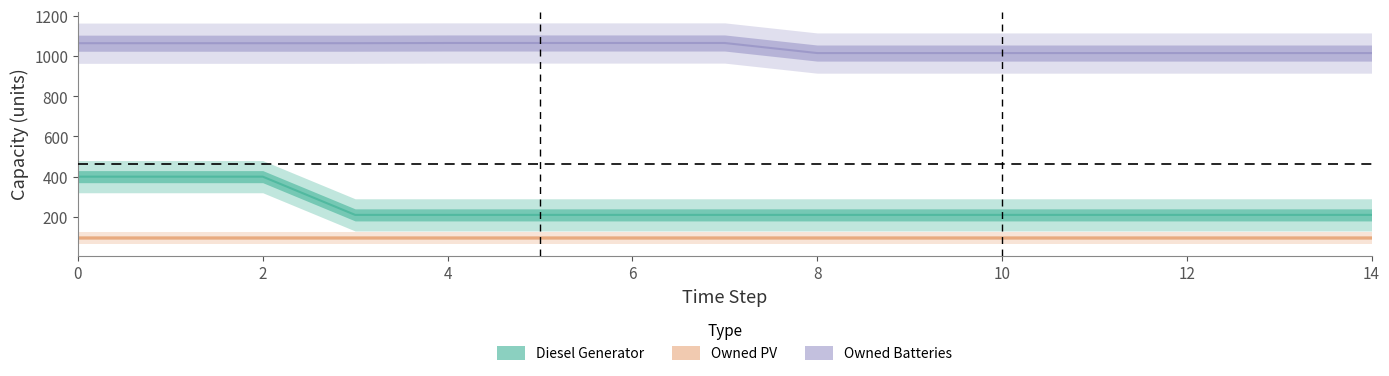

What is the sum of the Owned Batteries values at 3 and 9?

2077